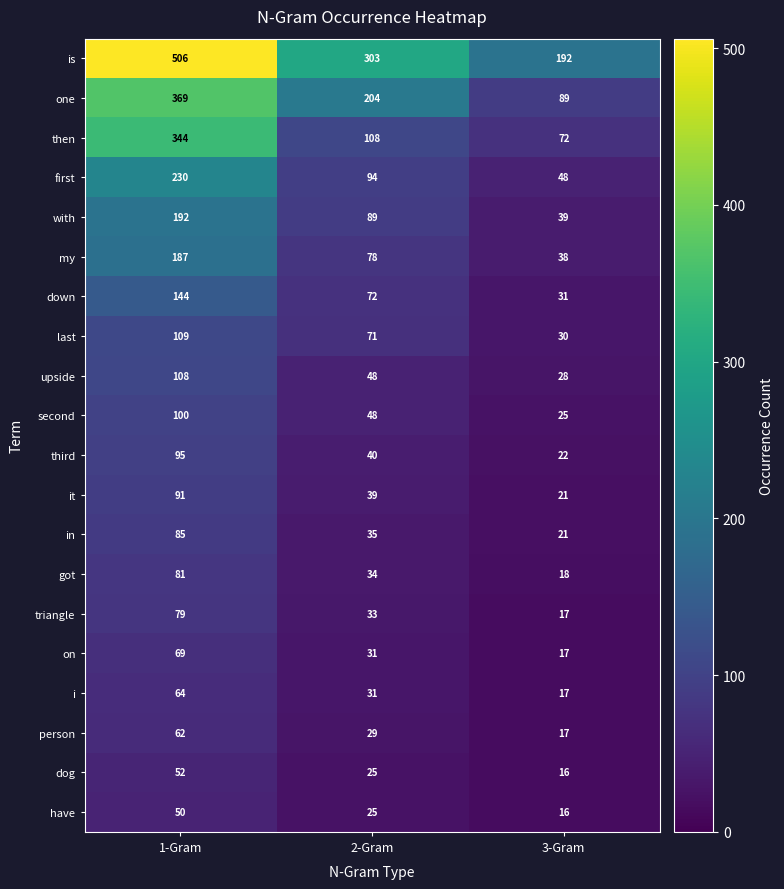

True or false: triangle has a value of 17 at 3-Gram.

True